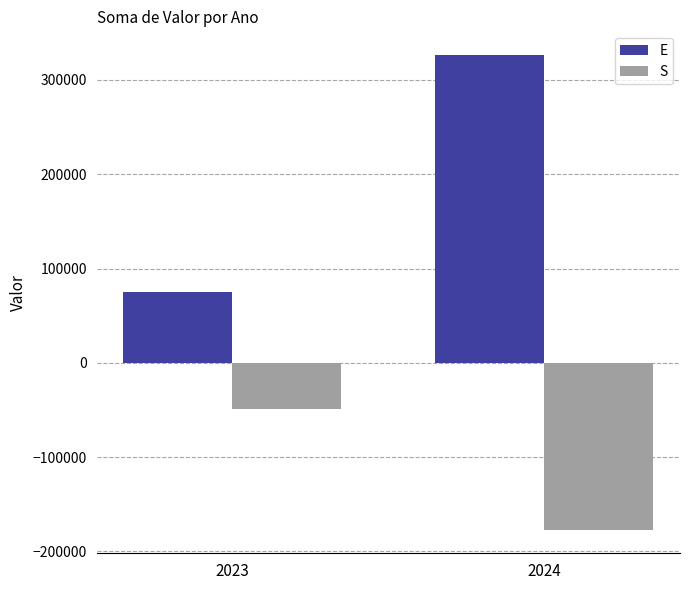

How many categories are shown in the chart?

2